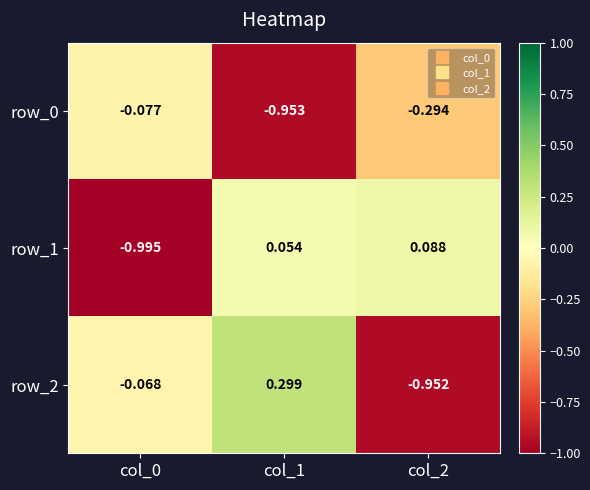

Is the value of row_1 at col_2 greater than the value of row_2 at col_1?

No